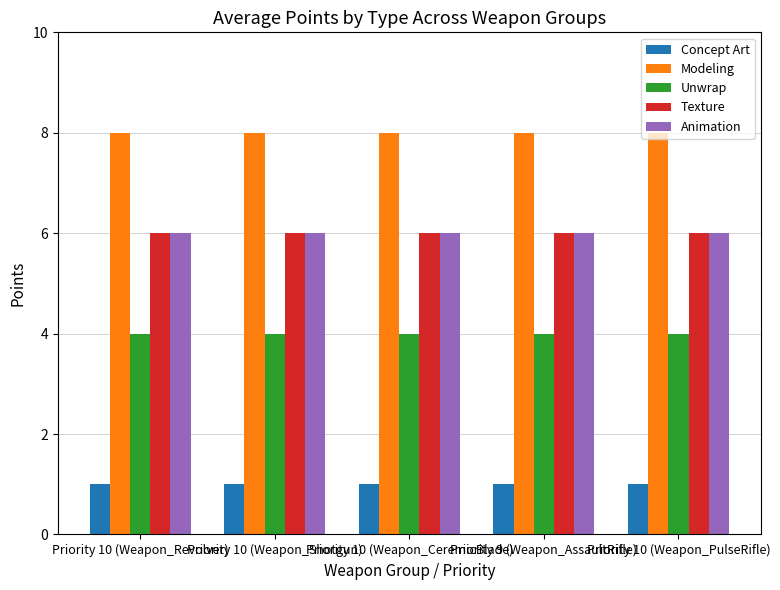

Reading right to left, transcribe all the data shown in this chart.

Concept Art: Priority 10 (Weapon_PulseRifle)=1	Priority 9 (Weapon_AssaultRifle)=1	Priority 10 (Weapon_CeremicBlade)=1	Priority 10 (Weapon_Shotgun)=1	Priority 10 (Weapon_Revolver)=1
Modeling: Priority 10 (Weapon_PulseRifle)=8	Priority 9 (Weapon_AssaultRifle)=8	Priority 10 (Weapon_CeremicBlade)=8	Priority 10 (Weapon_Shotgun)=8	Priority 10 (Weapon_Revolver)=8
Unwrap: Priority 10 (Weapon_PulseRifle)=4	Priority 9 (Weapon_AssaultRifle)=4	Priority 10 (Weapon_CeremicBlade)=4	Priority 10 (Weapon_Shotgun)=4	Priority 10 (Weapon_Revolver)=4
Texture: Priority 10 (Weapon_PulseRifle)=6	Priority 9 (Weapon_AssaultRifle)=6	Priority 10 (Weapon_CeremicBlade)=6	Priority 10 (Weapon_Shotgun)=6	Priority 10 (Weapon_Revolver)=6
Animation: Priority 10 (Weapon_PulseRifle)=6	Priority 9 (Weapon_AssaultRifle)=6	Priority 10 (Weapon_CeremicBlade)=6	Priority 10 (Weapon_Shotgun)=6	Priority 10 (Weapon_Revolver)=6